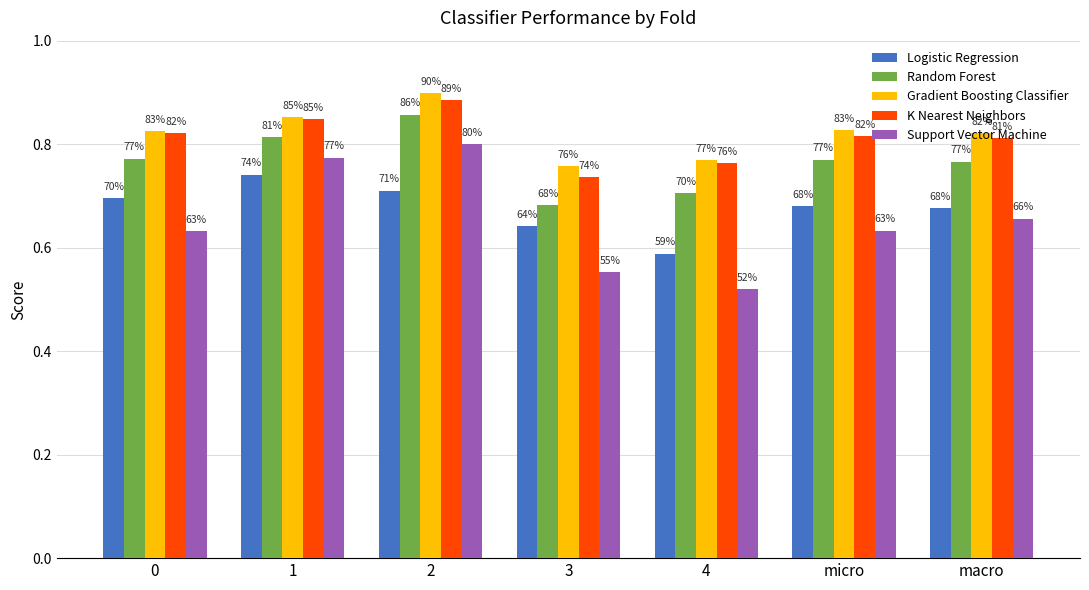

How many bars are there in total?

35